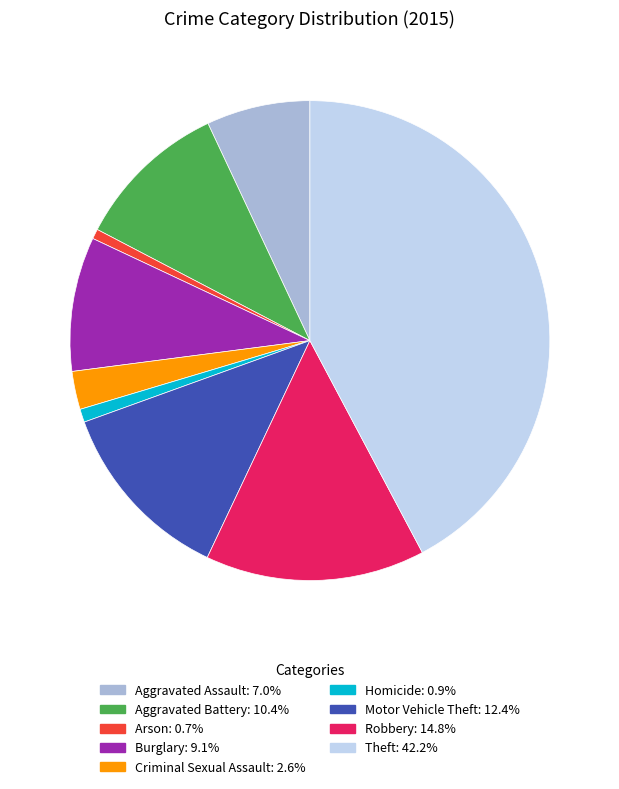

Which slice is the largest?

Theft